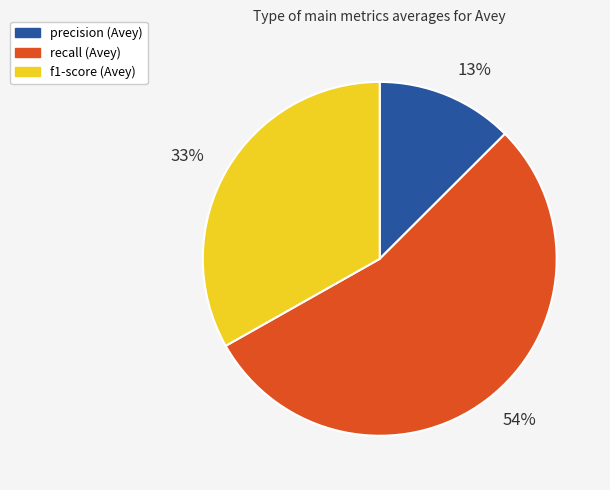

Does any single category account for the majority?

Yes